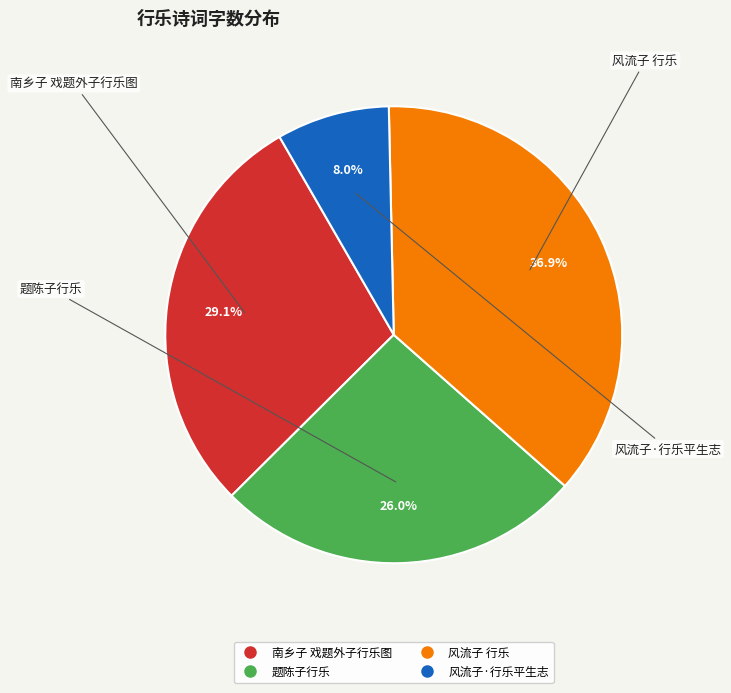

Is 风流子 行乐 the majority of the pie?

No